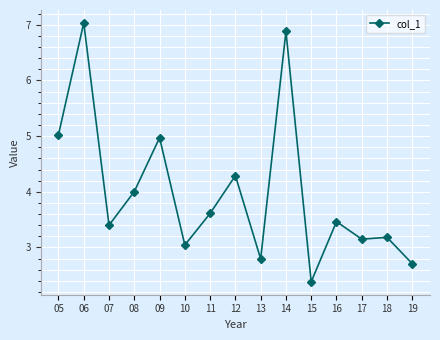

Which label corresponds to the smallest value in the chart?

15